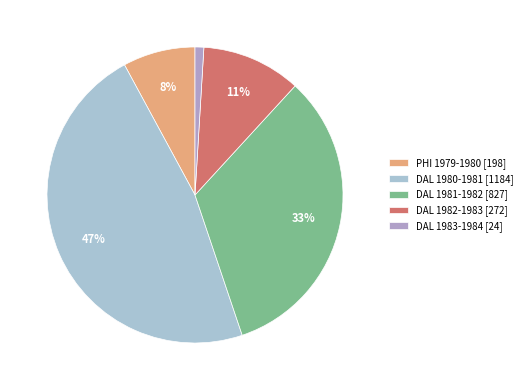

To the nearest percent, what is the difference between the DAL 1983-1984 and DAL 1980-1981 slice percentages?

46%